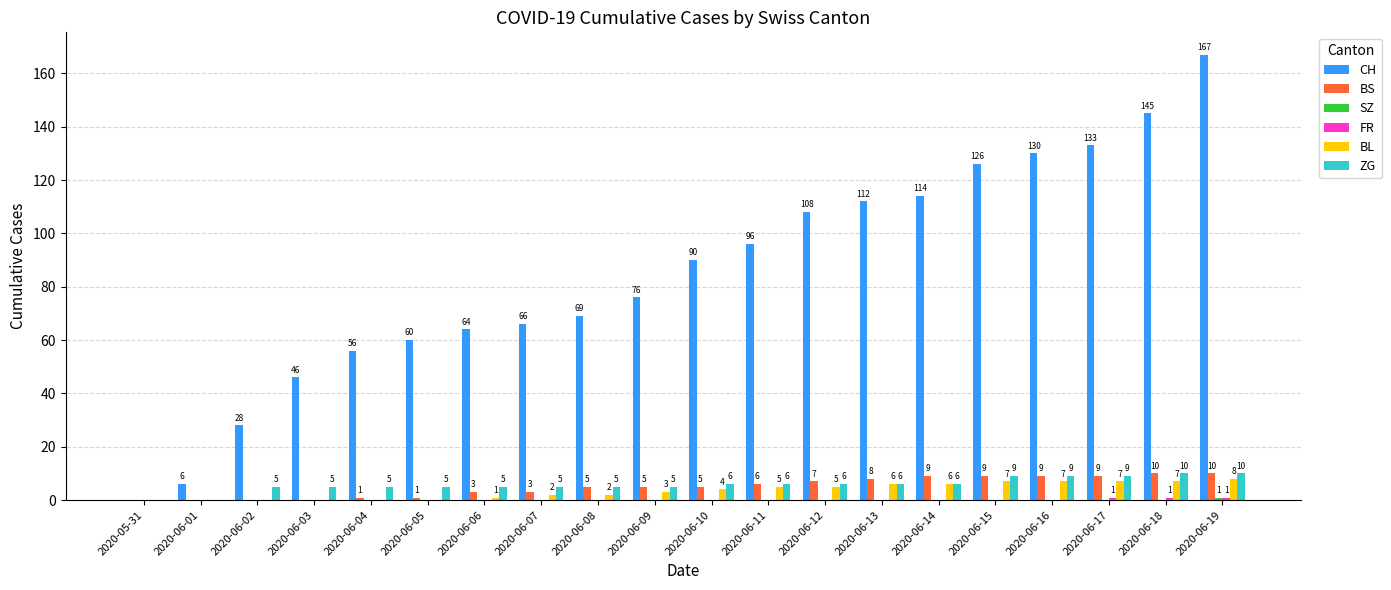

Which series has the largest total across all categories?

CH